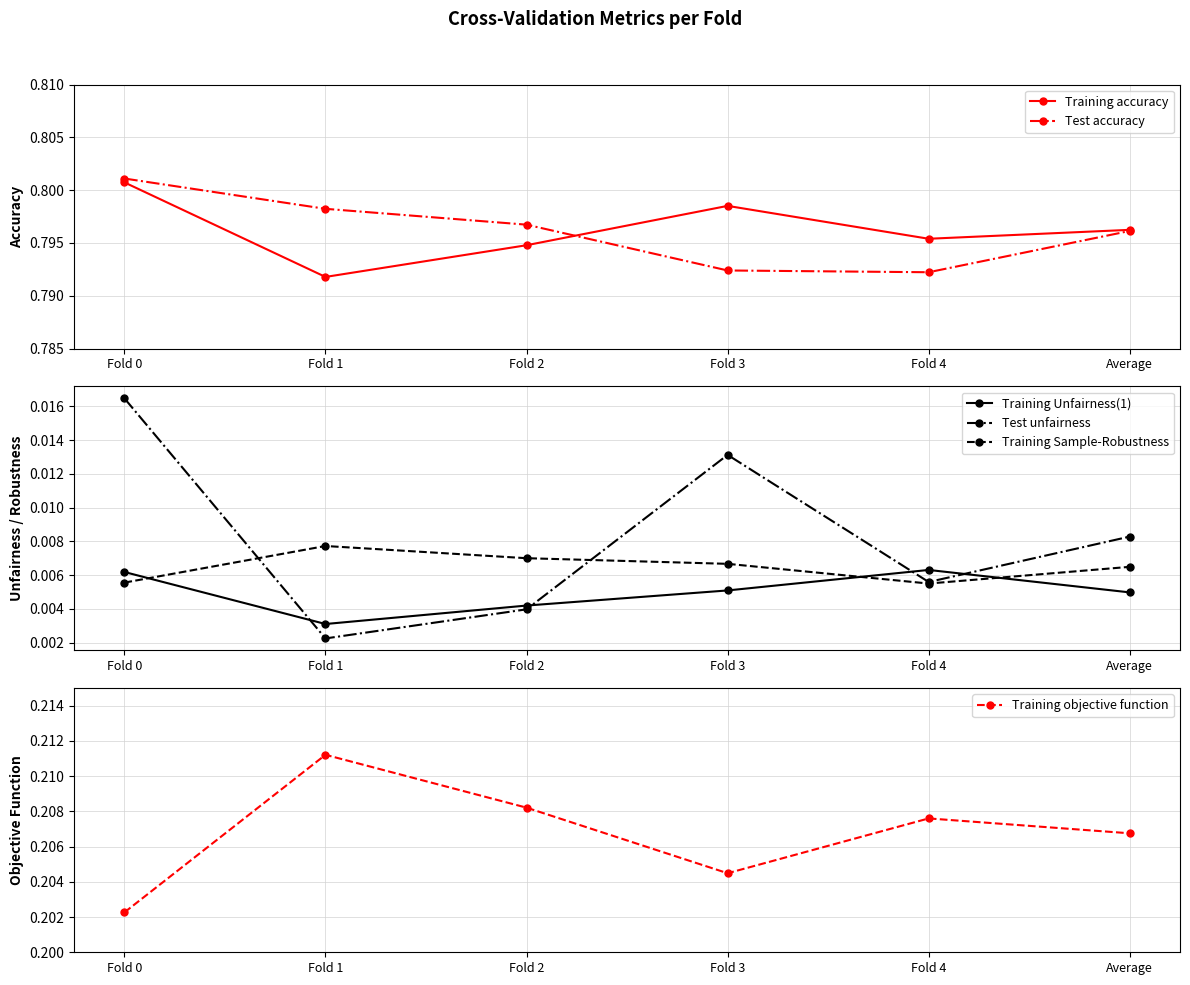

Which series ends up on top after the final intersection of Training Sample-Robustness and Training Unfairness(1)?

Training Sample-Robustness